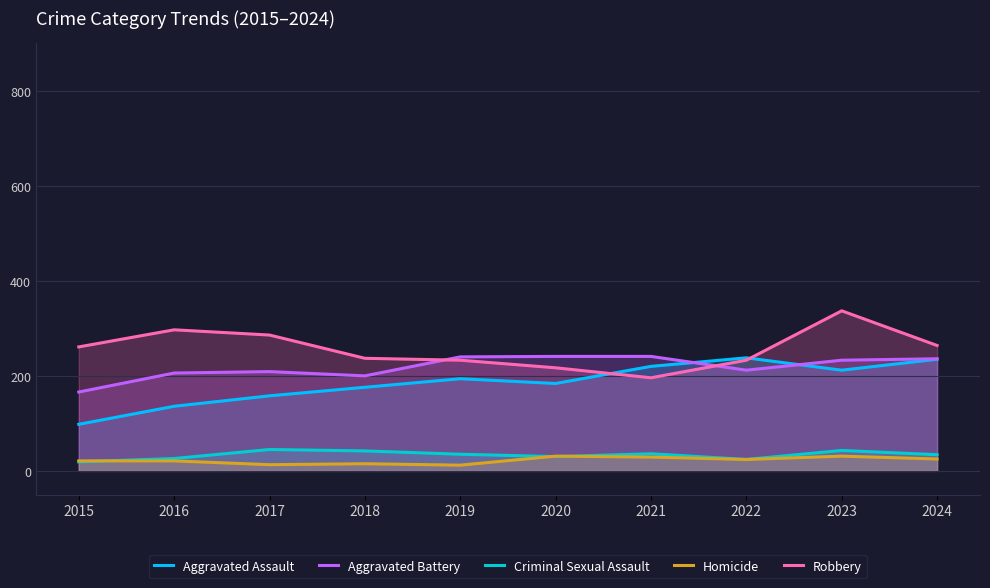

True or false: Aggravated Battery has more than 2 interior local peaks.

False